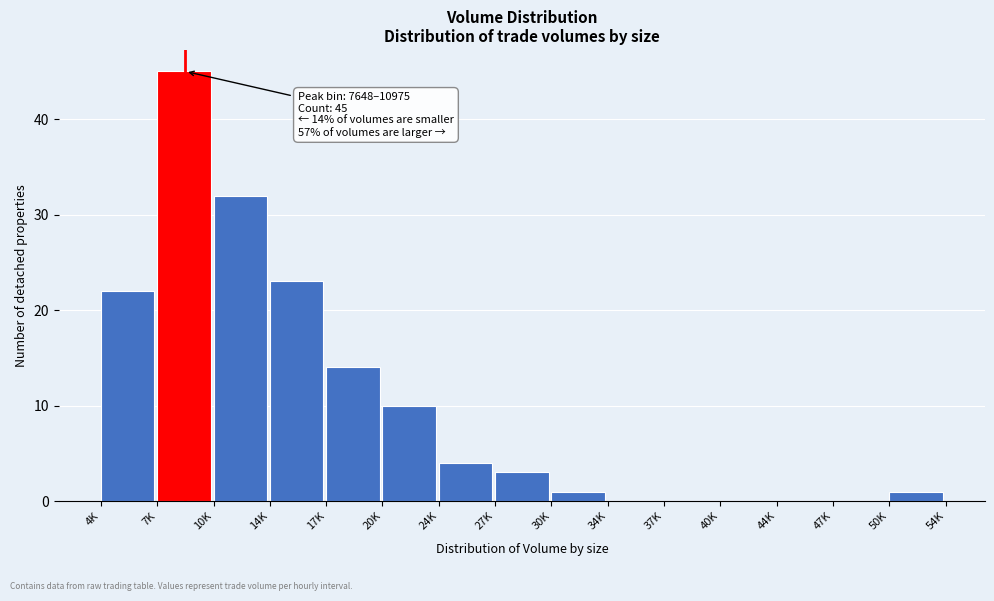

Reading left to right, transcribe all the data shown in this chart.

4K=22	7K=45	10K=32	14K=23	17K=14	20K=10	24K=4	27K=3	30K=1	34K=0	37K=0	40K=0	44K=0	47K=0	50K=1